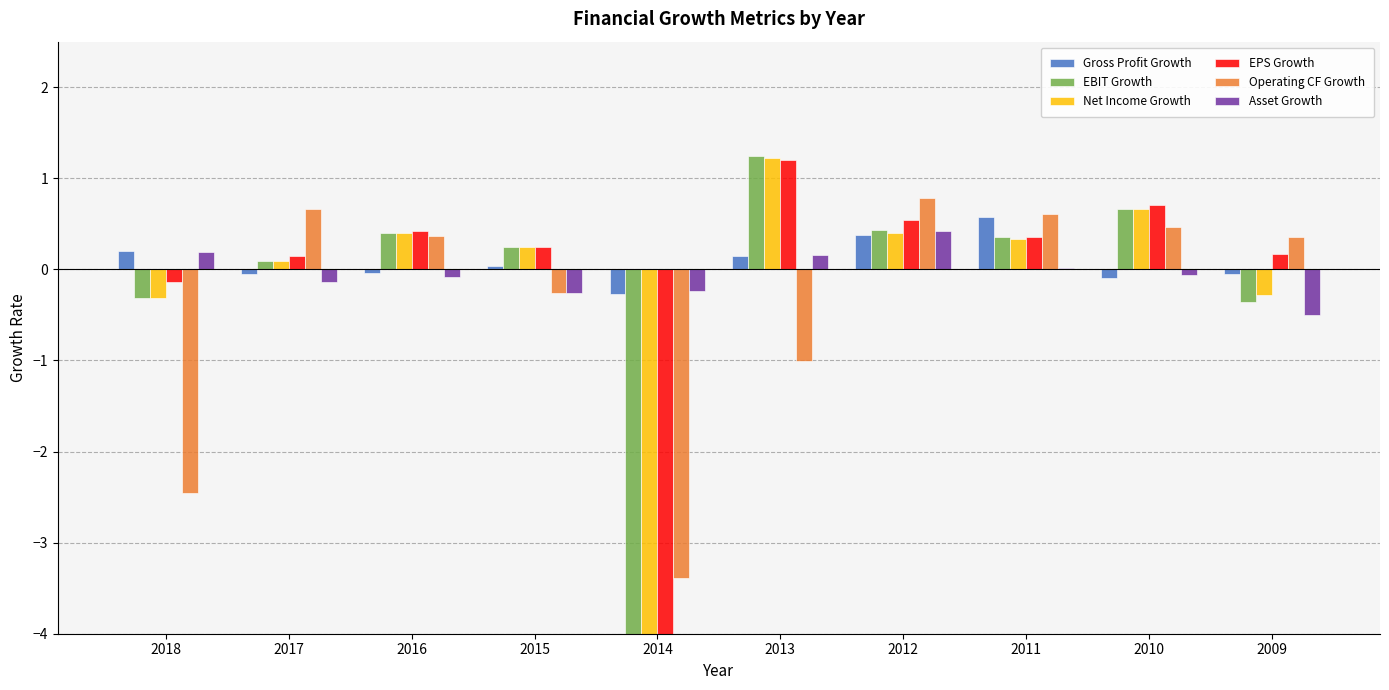

What are all the series names shown in the legend?

Gross Profit Growth, EBIT Growth, Net Income Growth, EPS Growth, Operating CF Growth, Asset Growth